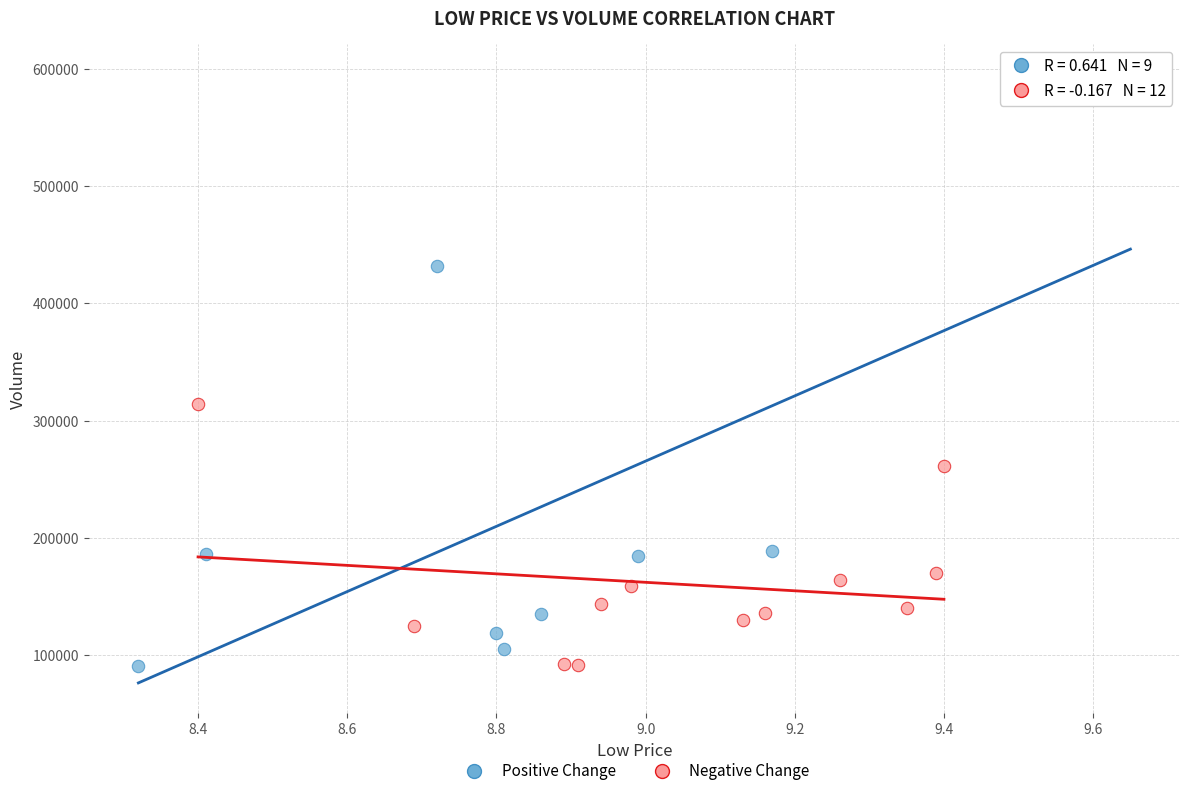

Which series contains the highest Y value?

Positive Change